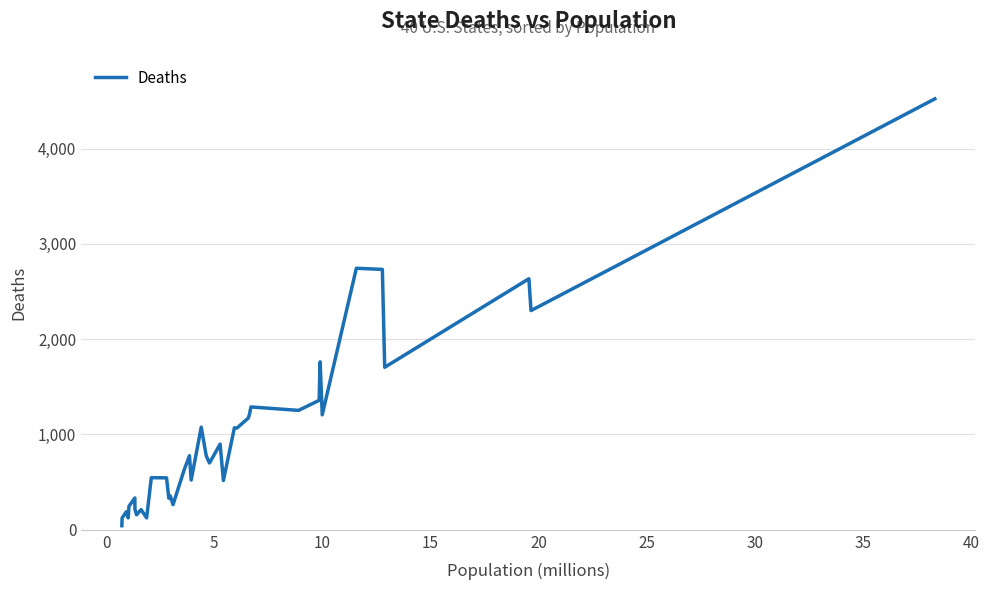

What is the sum of all values?

38792